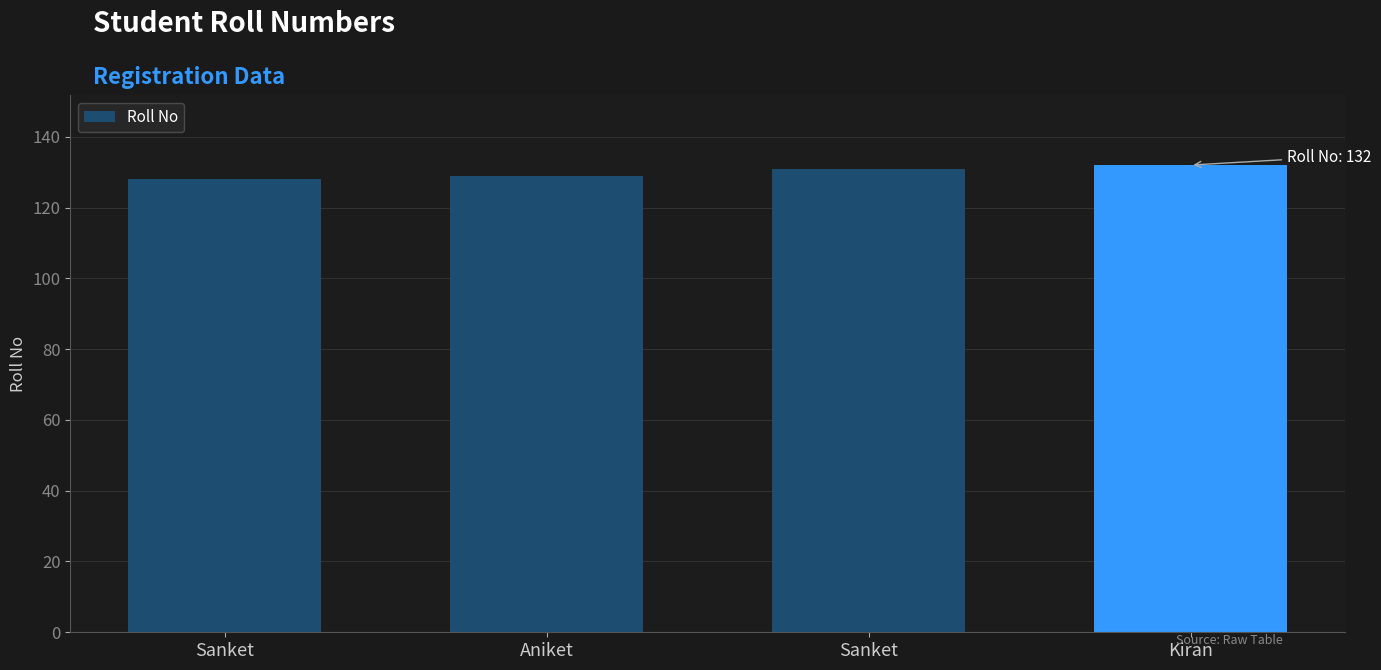

Reading left to right, list all the values displayed in this chart.

Sanket=128	Aniket=129	Sanket=131	Kiran=132